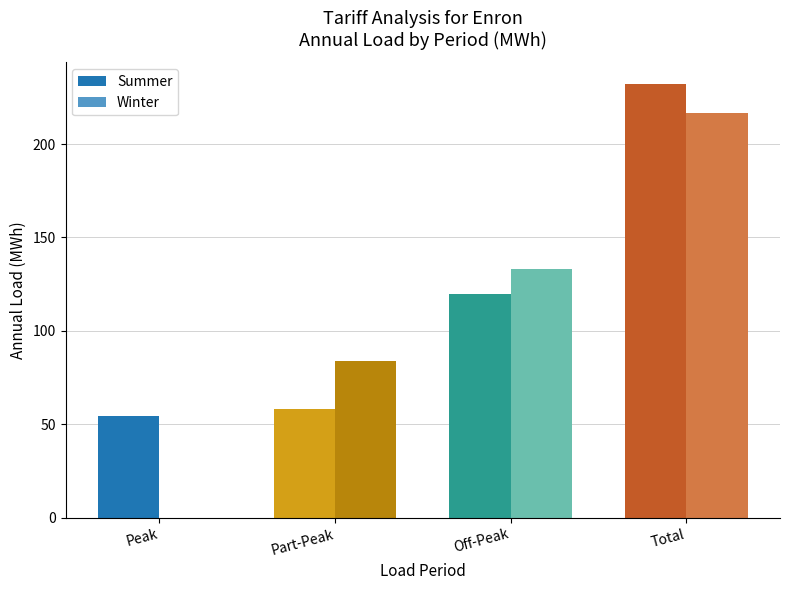

Is the value of Summer at Peak greater than the value of Winter at Total?

No